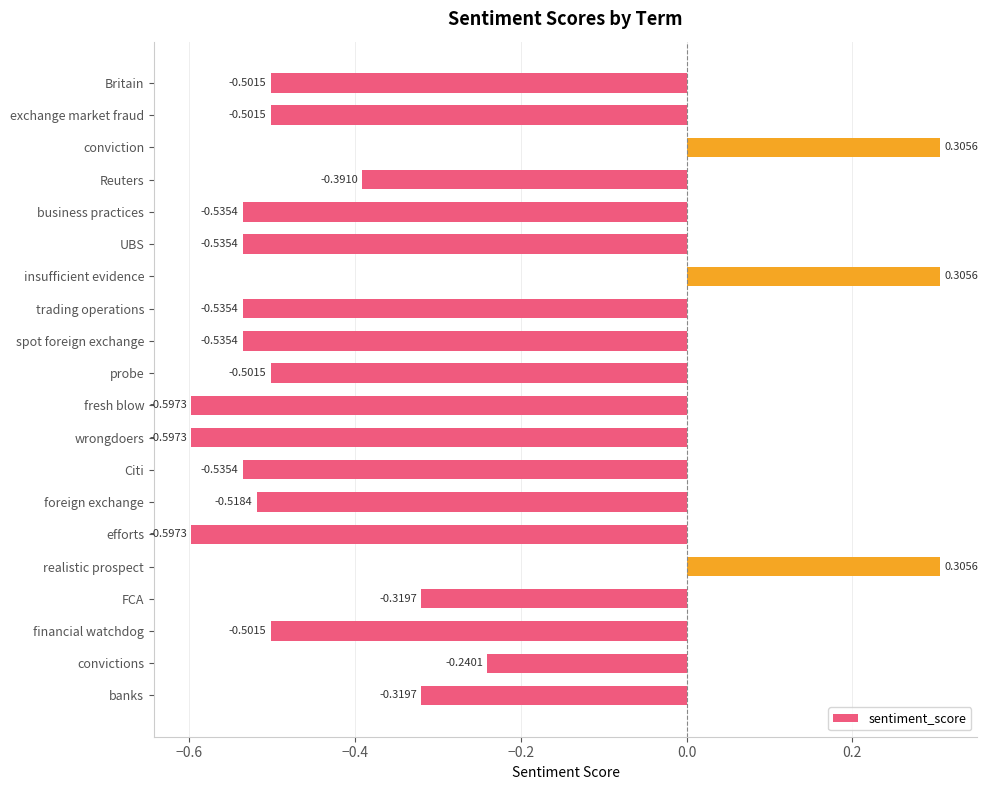

Where is the data nearest to the value 0?

convictions